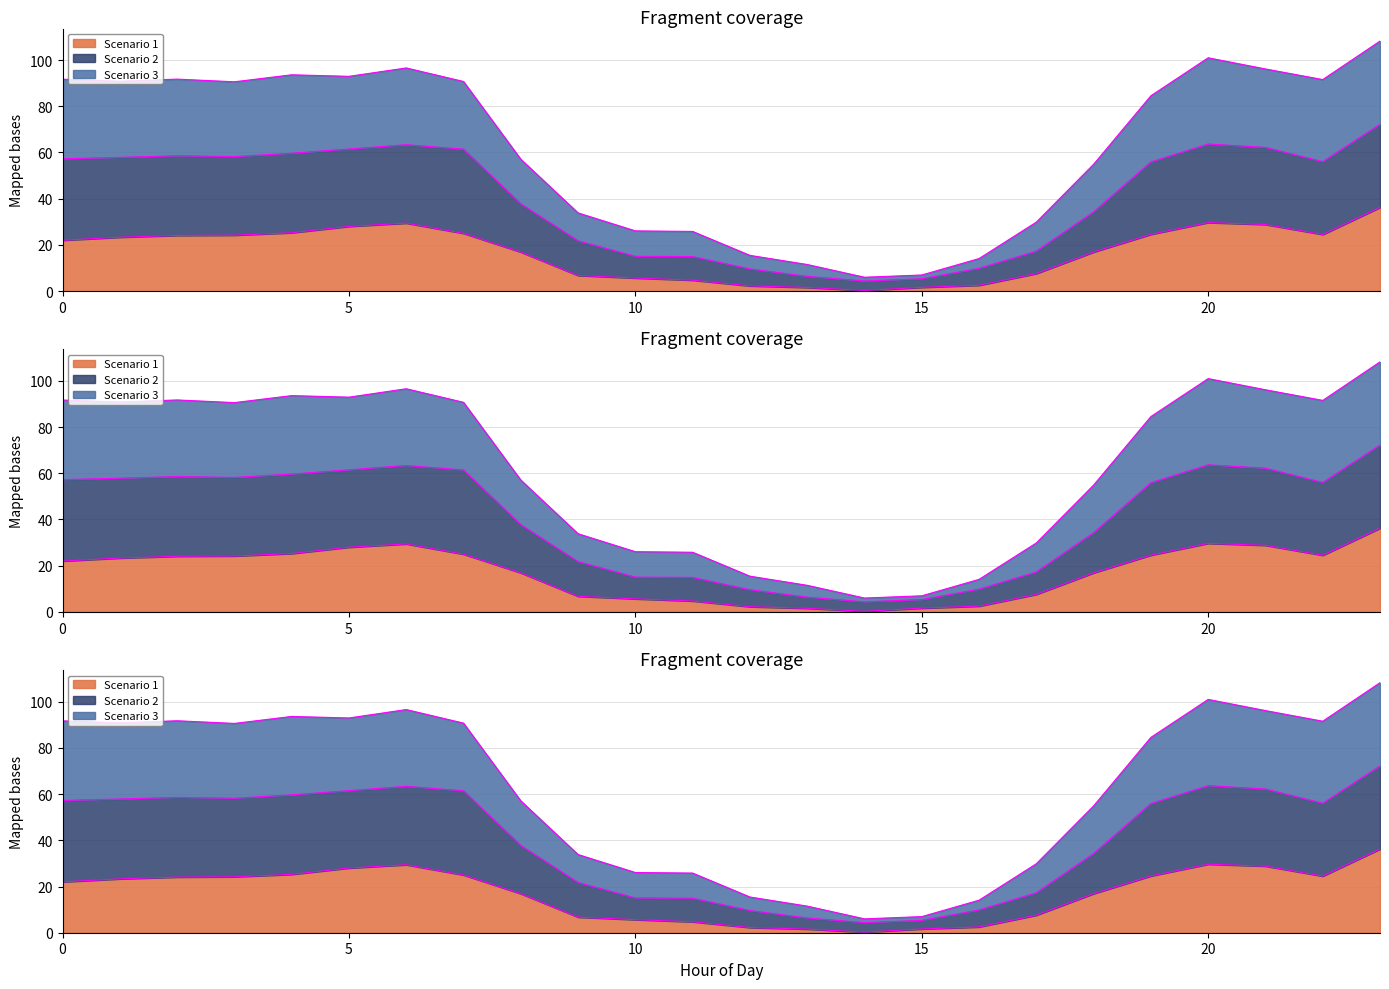

What is the spread (max minus min) of values at 1?

67.5